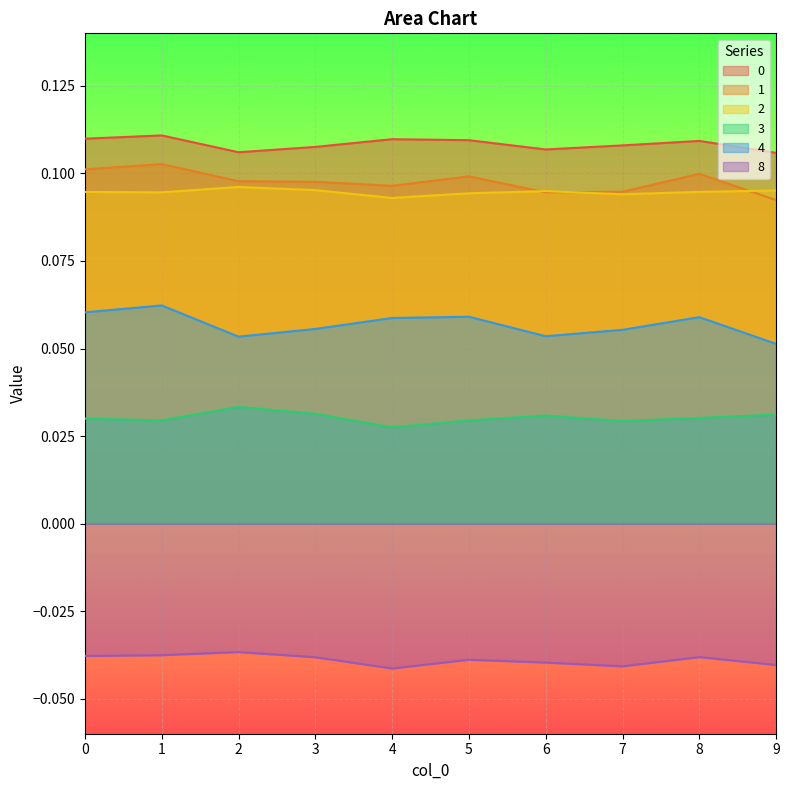

What are all the series names shown in the legend?

0, 1, 2, 3, 4, 8